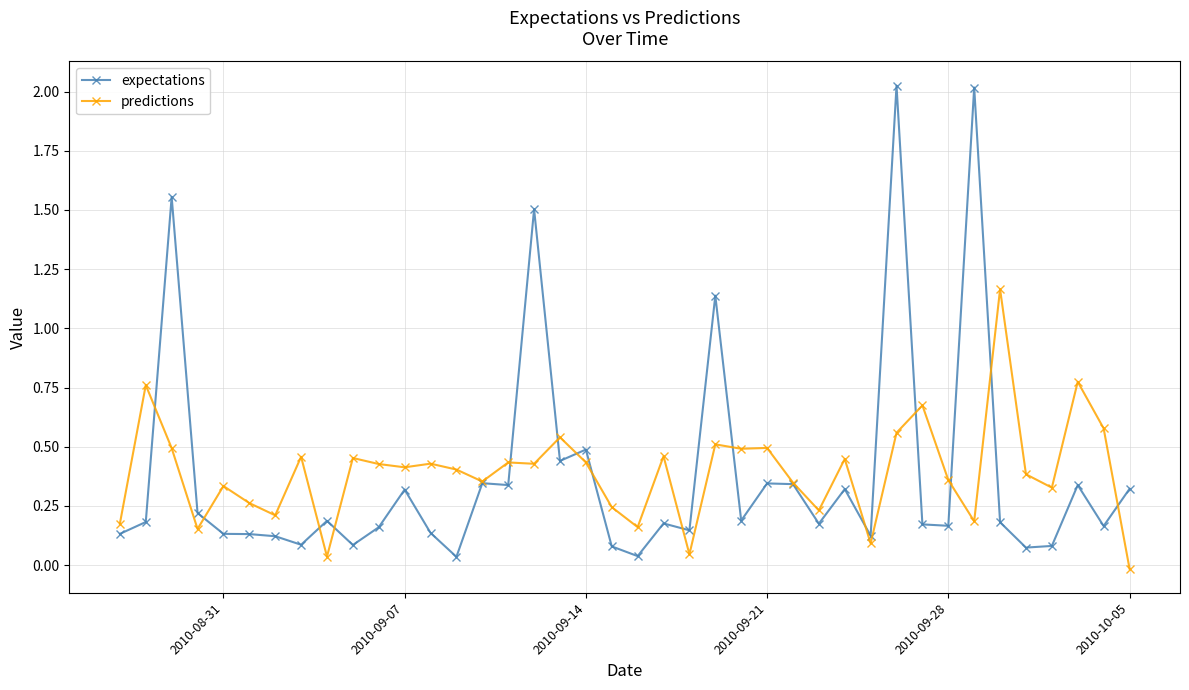

Rank the series by their maximum value, from lowest to highest.

predictions, expectations